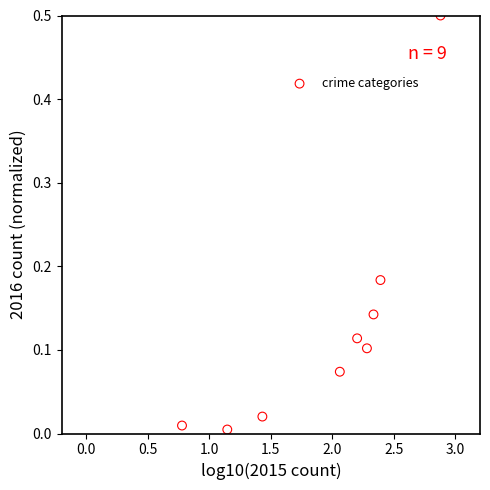

What is the range of Y values (max minus min)?

0.5